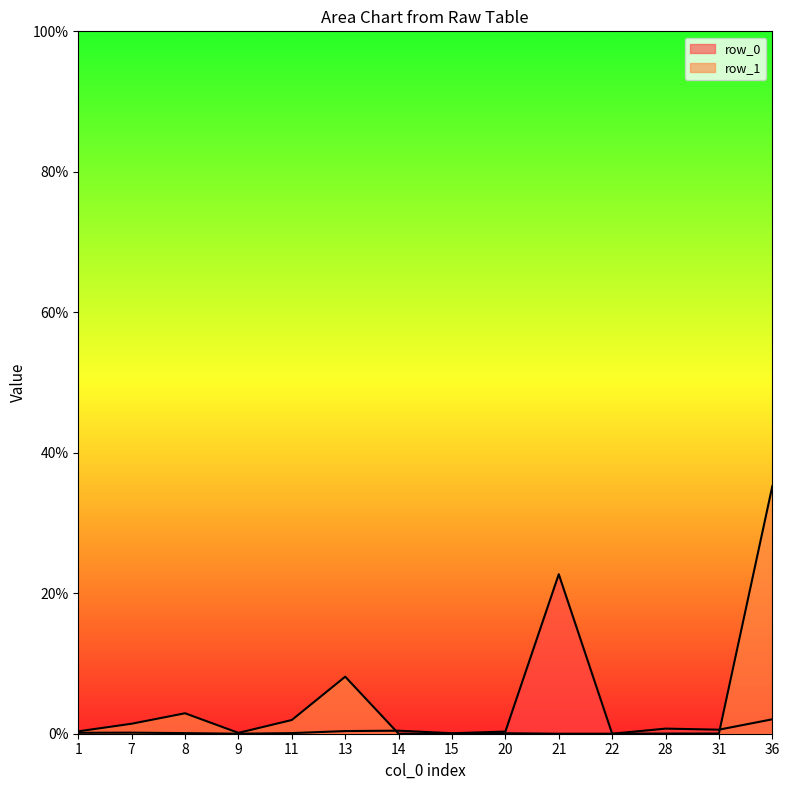

What is the difference between the maximum and minimum values in the row_1 series?

0.4